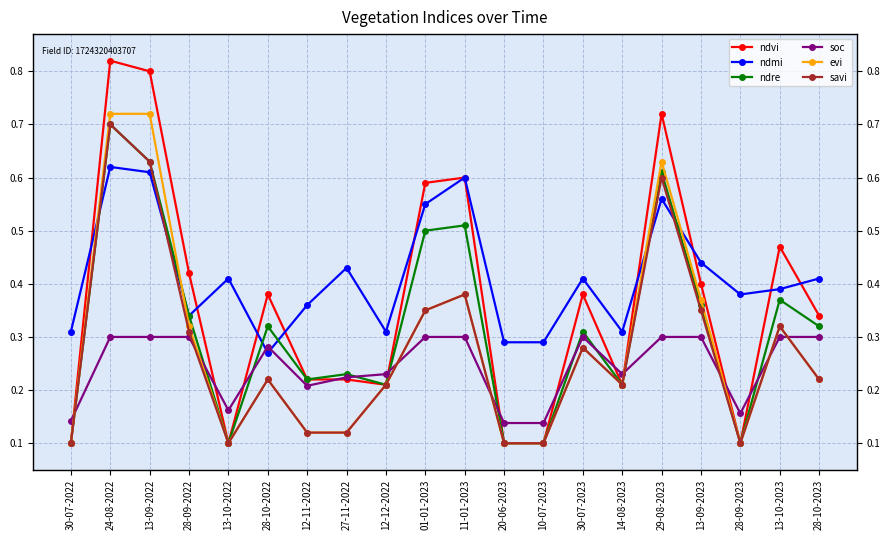

Reading left to right, transcribe all the data shown in this chart.

ndvi: 0.1	0.8	0.8	0.4	0.1	0.4	0.2	0.2	0.2	0.6	0.6	0.1	0.1	0.4	0.2	0.7	0.4	0.1	0.5	0.3
ndmi: 0.3	0.6	0.6	0.3	0.4	0.3	0.4	0.4	0.3	0.6	0.6	0.3	0.3	0.4	0.3	0.6	0.4	0.4	0.4	0.4
ndre: 0.1	0.7	0.6	0.3	0.1	0.3	0.2	0.2	0.2	0.5	0.5	0.1	0.1	0.3	0.2	0.6	0.4	0.1	0.4	0.3
soc: 0.1	0.3	0.3	0.3	0.2	0.3	0.2	0.2	0.2	0.3	0.3	0.1	0.1	0.3	0.2	0.3	0.3	0.2	0.3	0.3
evi: 0.1	0.7	0.7	0.3	0.1	0.2	0.1	0.1	0.2	0.3	0.4	0.1	0.1	0.3	0.2	0.6	0.4	0.1	0.3	0.2
savi: 0.1	0.7	0.6	0.3	0.1	0.2	0.1	0.1	0.2	0.3	0.4	0.1	0.1	0.3	0.2	0.6	0.3	0.1	0.3	0.2